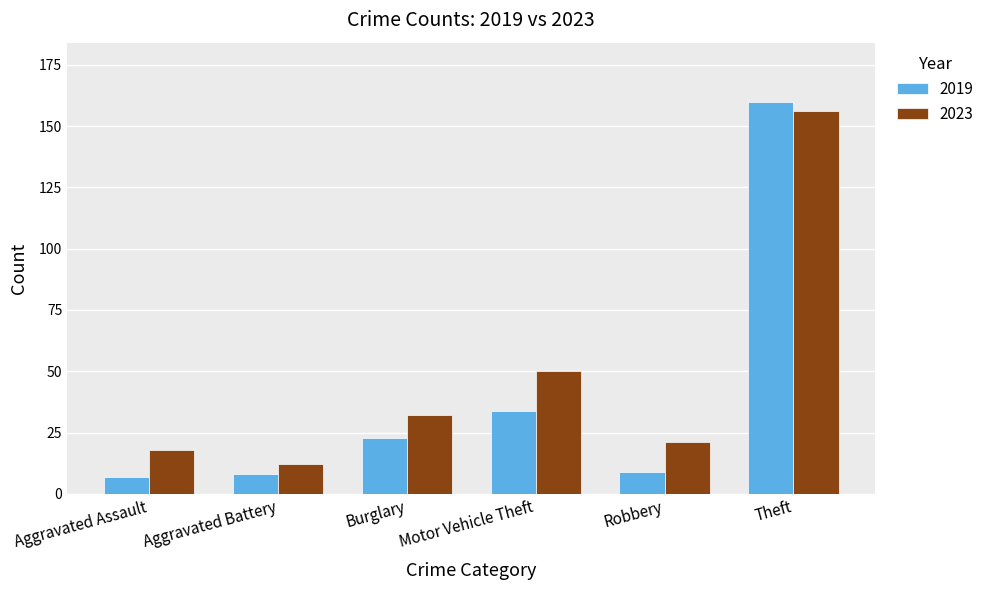

What is the smallest value displayed?

7